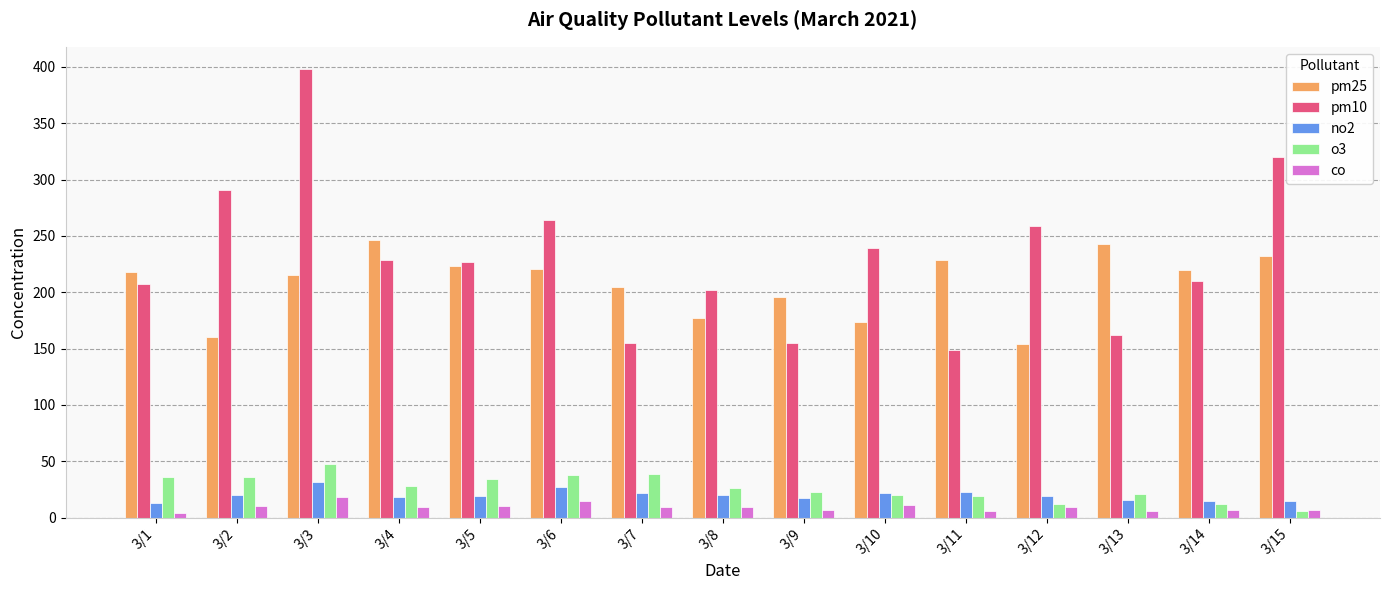

How many bars are there in each group?

5